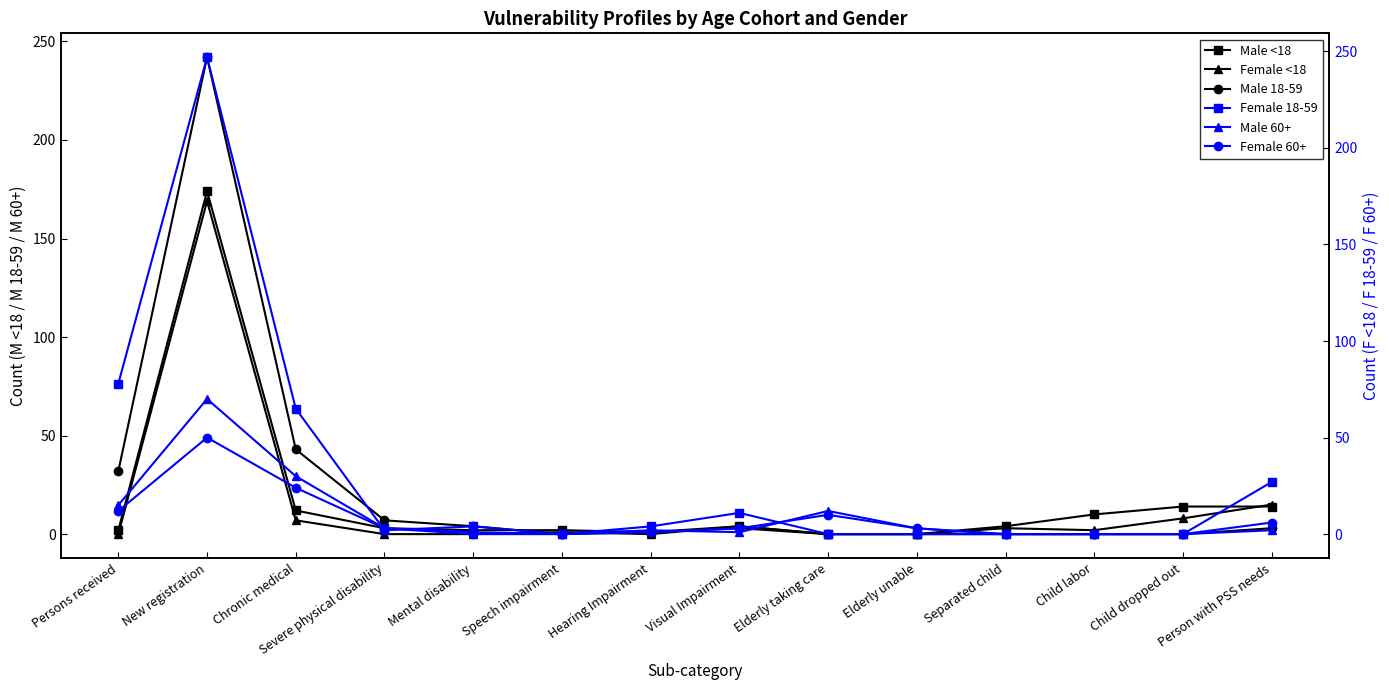

Rank the series at Person with PSS needs from highest to lowest value.

Female 18-59, Female <18, Male <18, Female 60+, Male 18-59, Male 60+